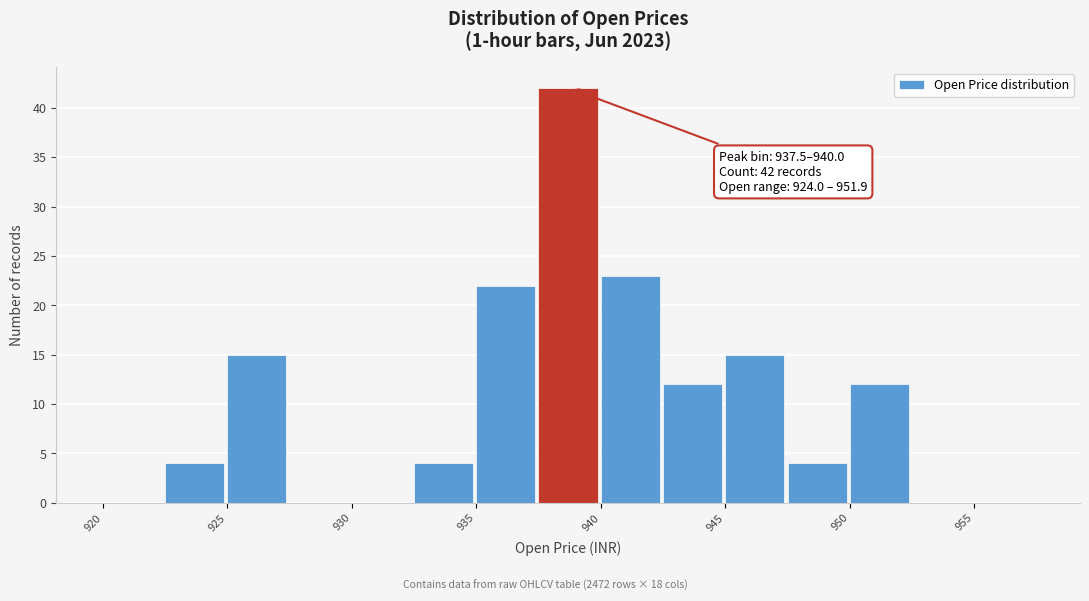

Over which range of the x-axis is the bar tallest?

937.5 to 940.0